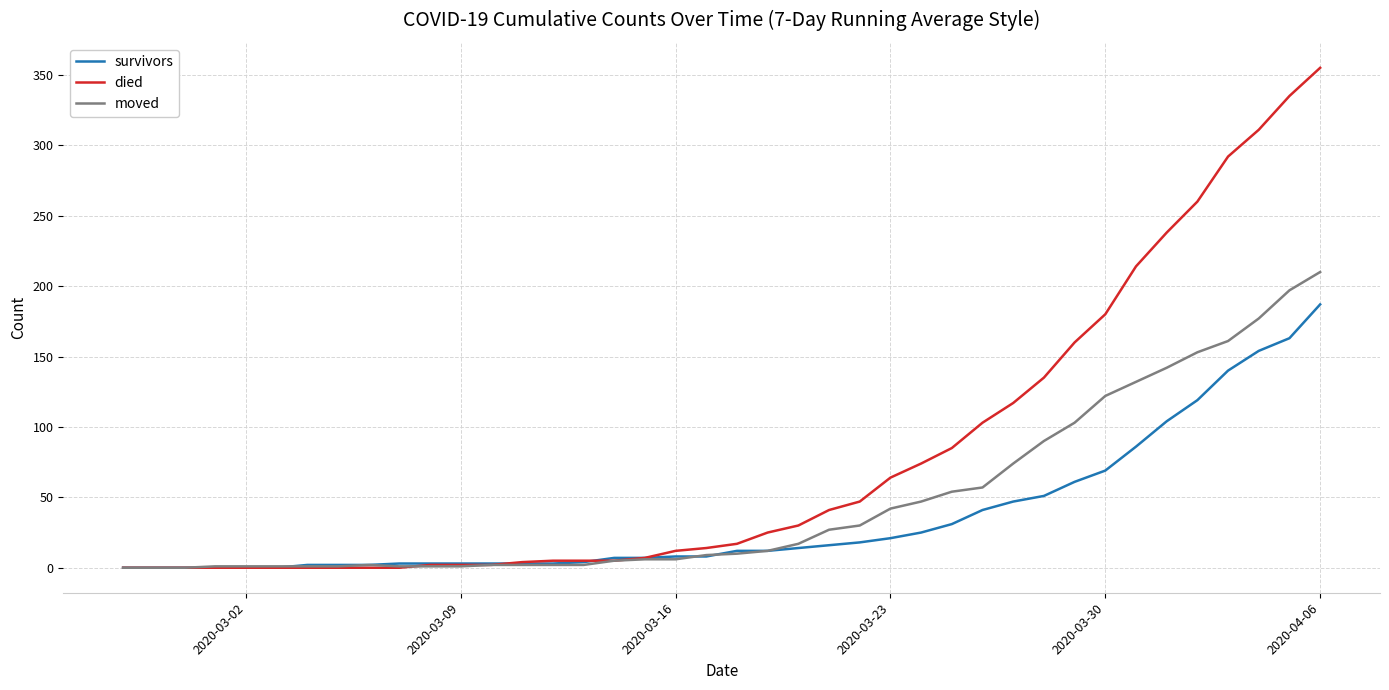

Rank the series by their average value, from lowest to highest.

survivors, moved, died